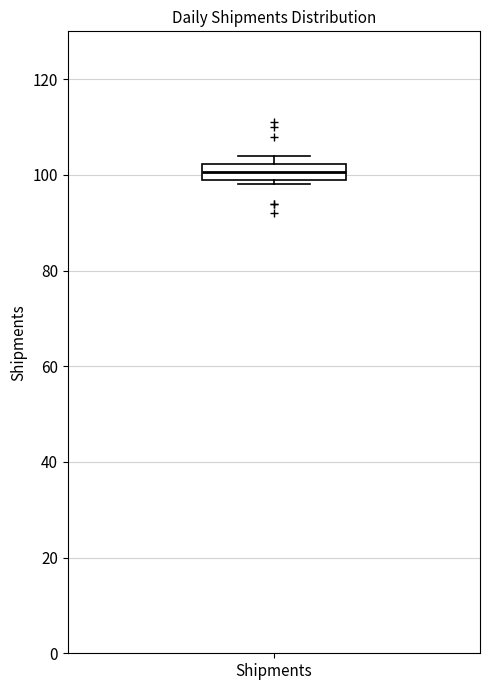

Read this box plot against the y-axis: the position of the median line, the range covered by the box, and the ends of both whiskers. The values are not printed on the chart, so give them approximately, as read against the axis.

median 100 (inside the box), box 100 to 102, whiskers 98 to 104